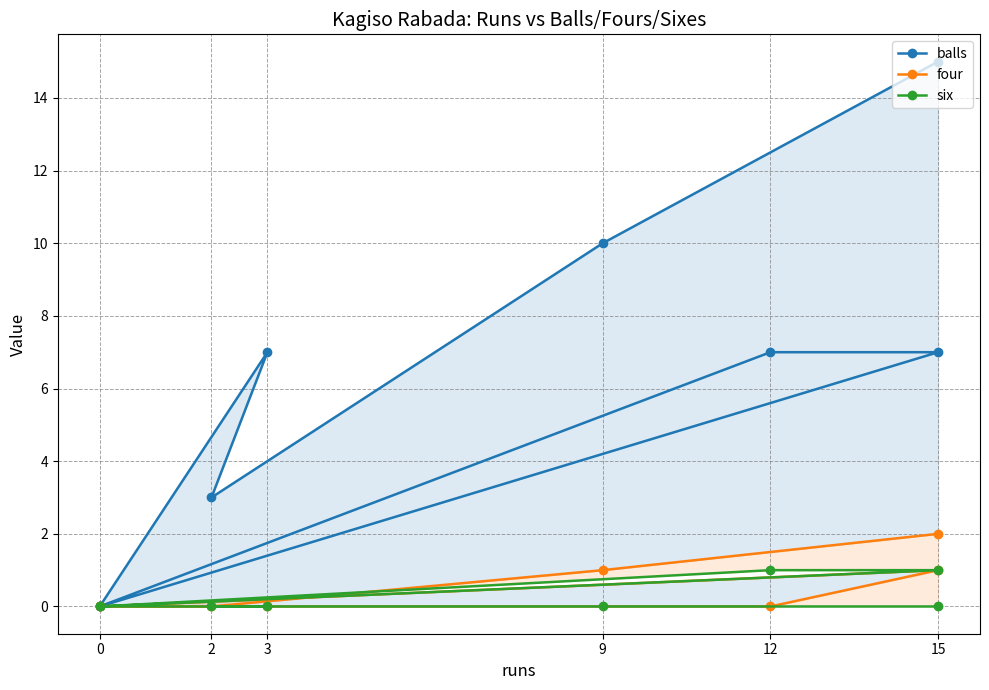

Count the number of categories in the chart.

8